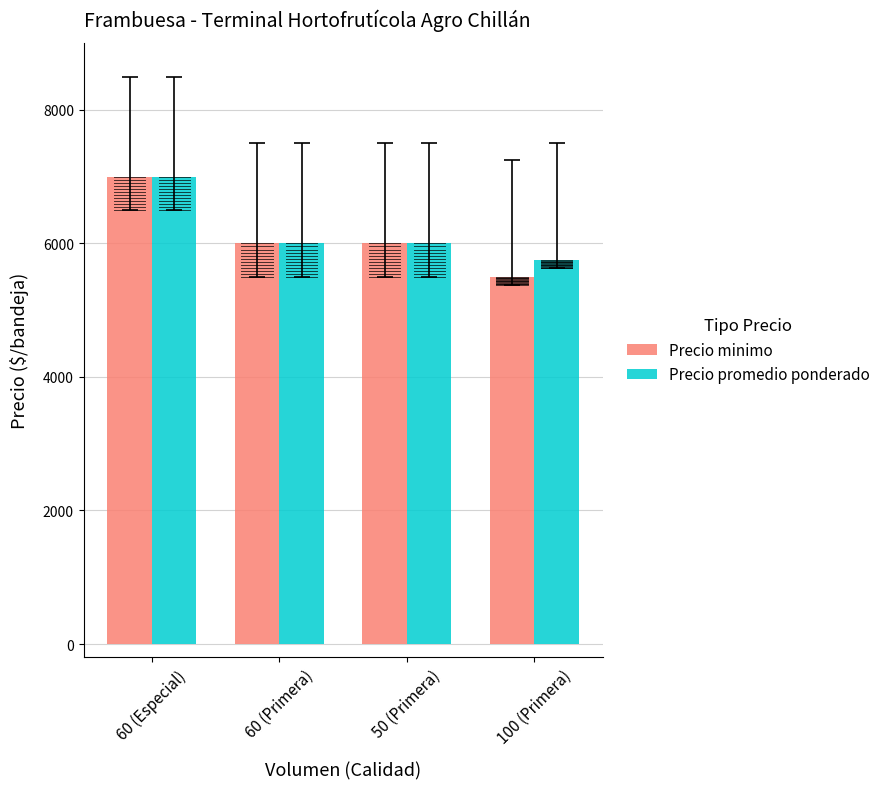

True or false: Precio minimo has a value of 2214 at 100 (Primera).

False